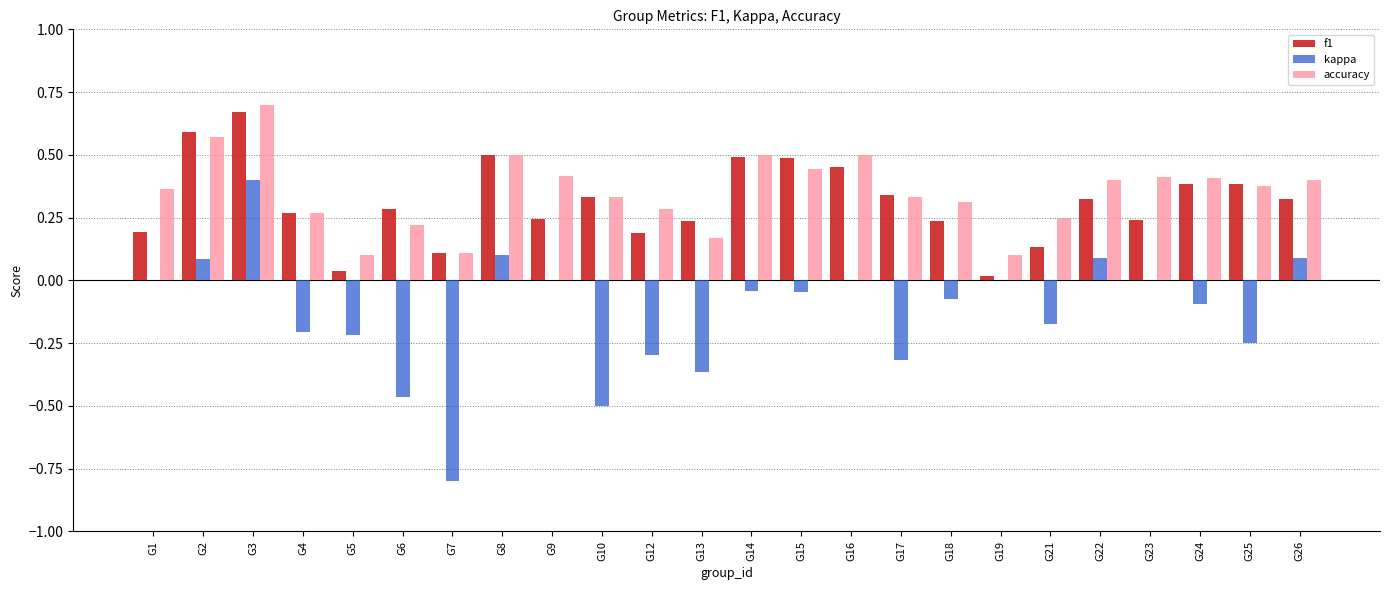

Count the accuracy values in the range 0 to 1.

24